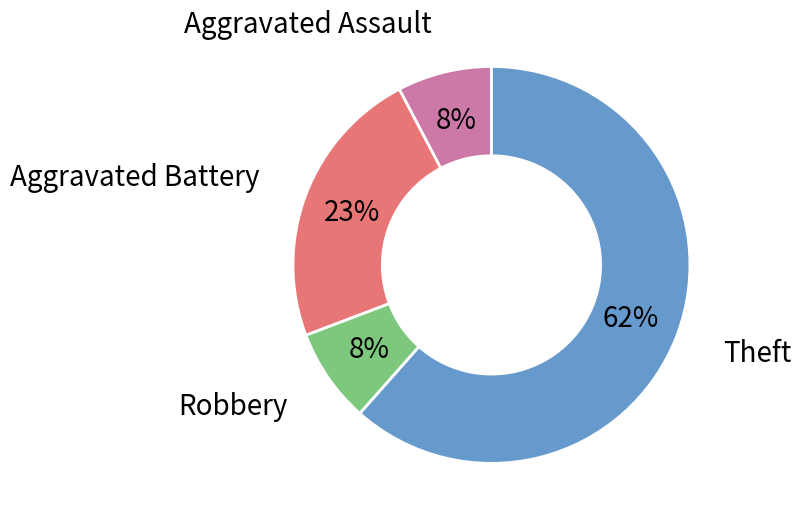

Is there any slice that represents more than half of the pie?

Yes